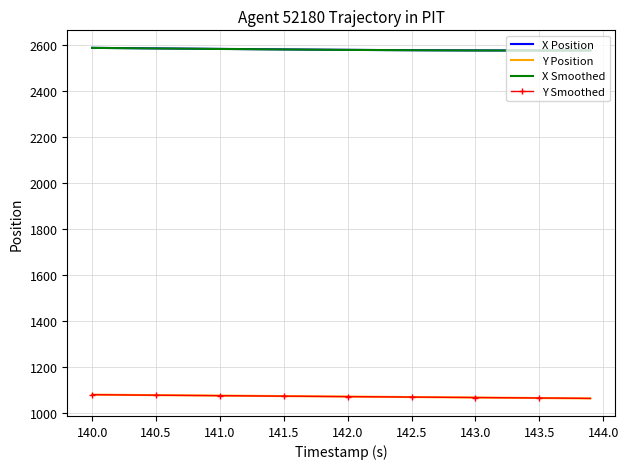

How many distinct data groups are displayed?

4